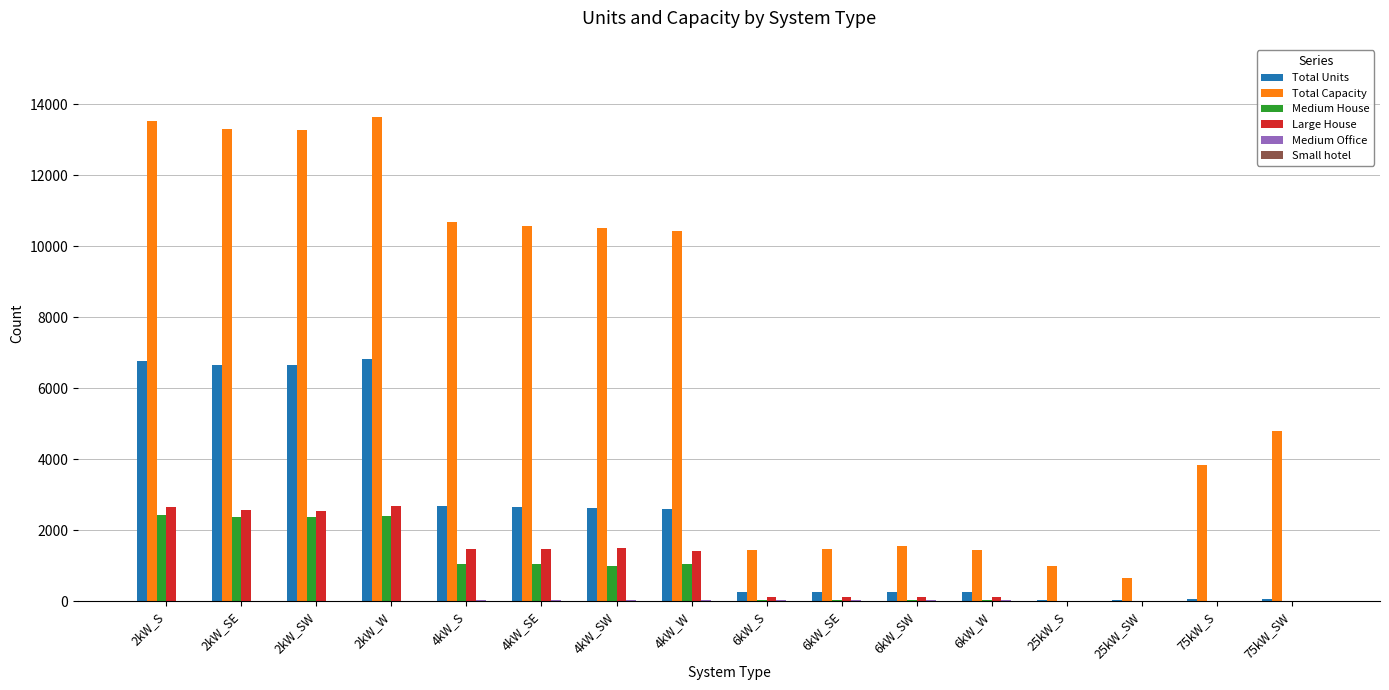

Which series changed the most between 2kW_SW and 6kW_S?

Total Capacity